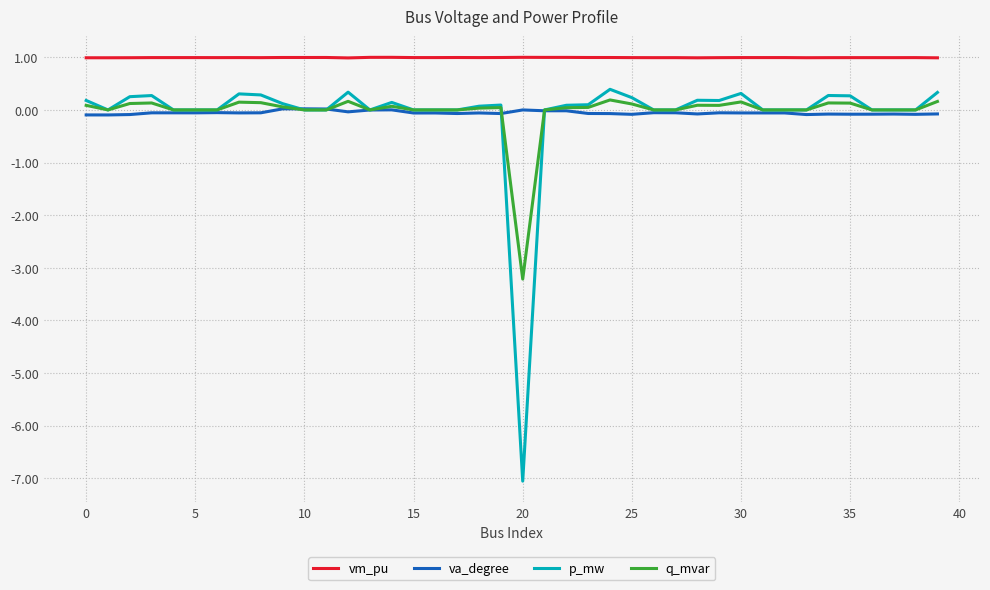

True or false: vm_pu and va_degree cross at least once.

False